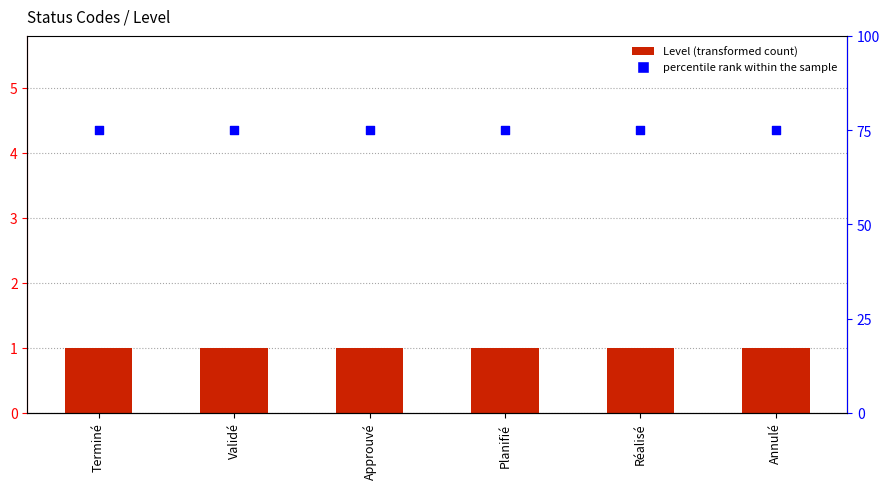

Which series reaches the minimum Y coordinate?

Level